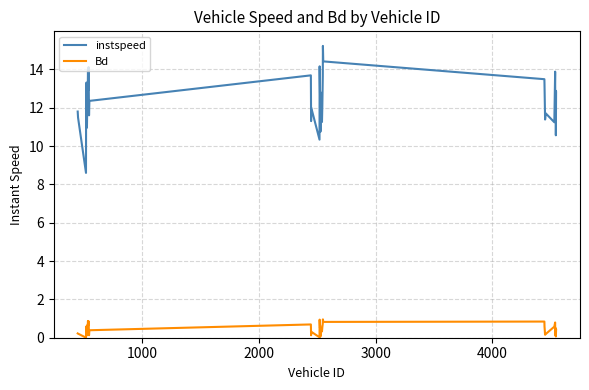

What is the maximum value for instspeed?

15.2